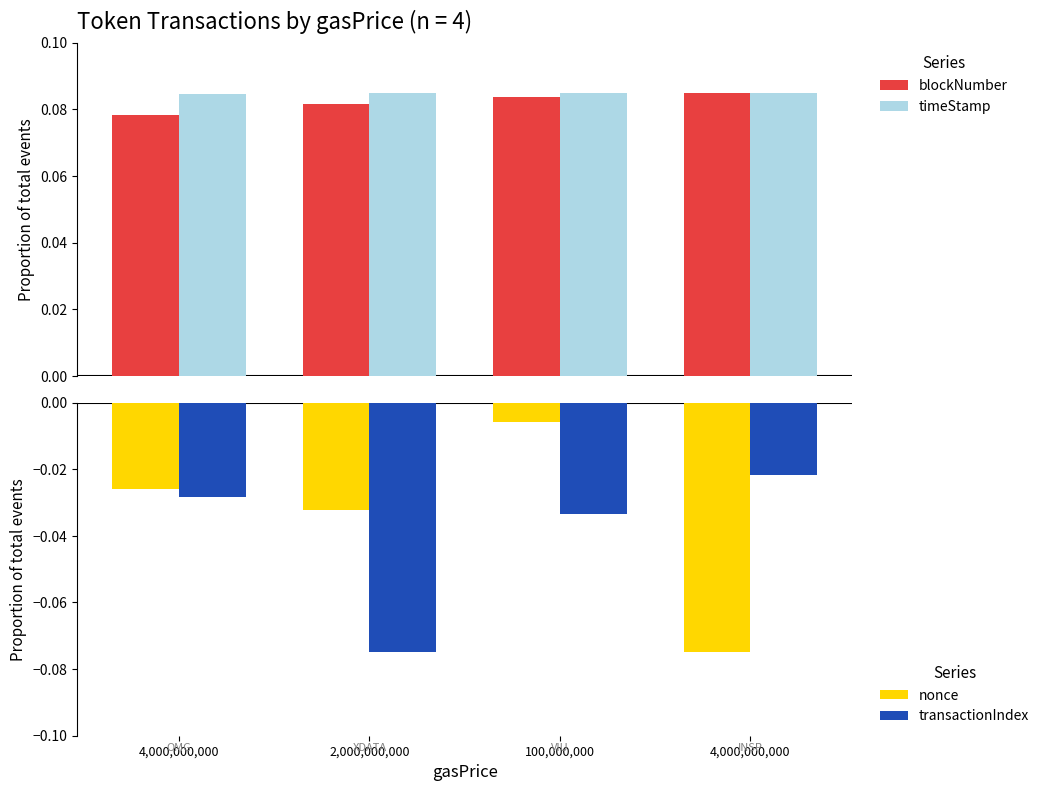

How many groups of bars are there?

4